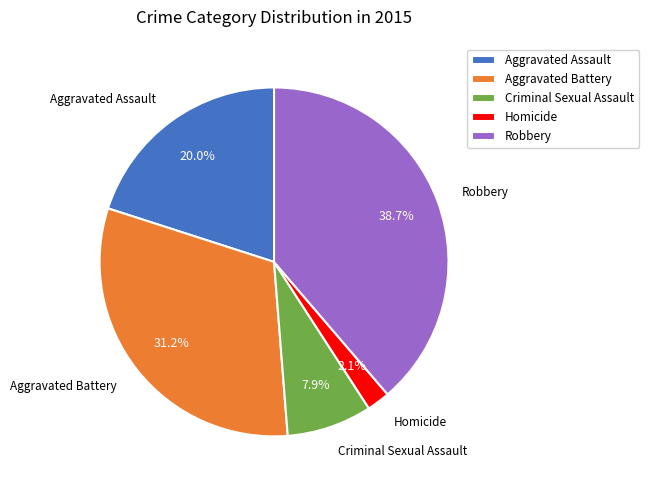

Is it true that Aggravated Battery is 31% of the pie?

True